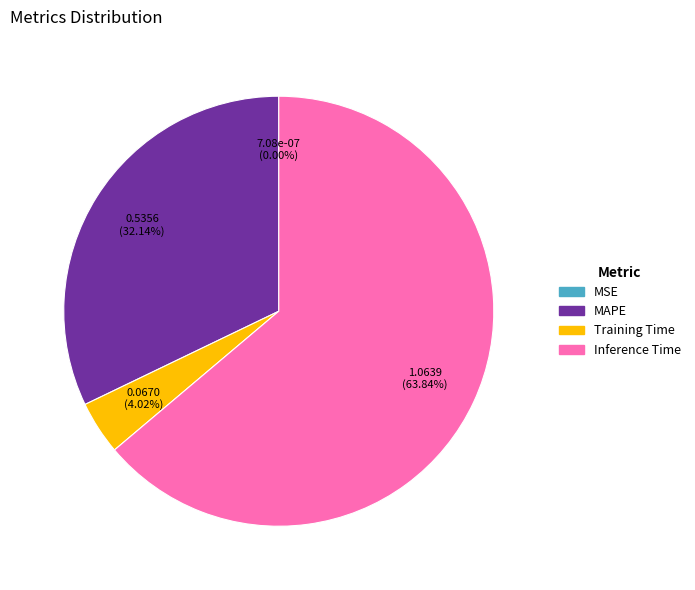

Is there a majority slice in this chart?

Yes